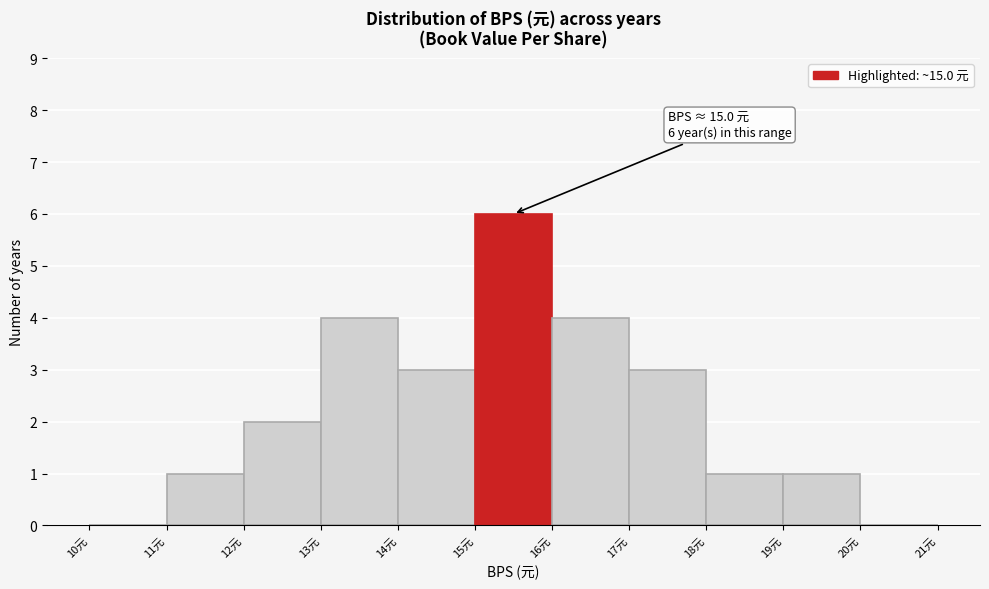

Over which range of the x-axis is the bar tallest?

15 to 16